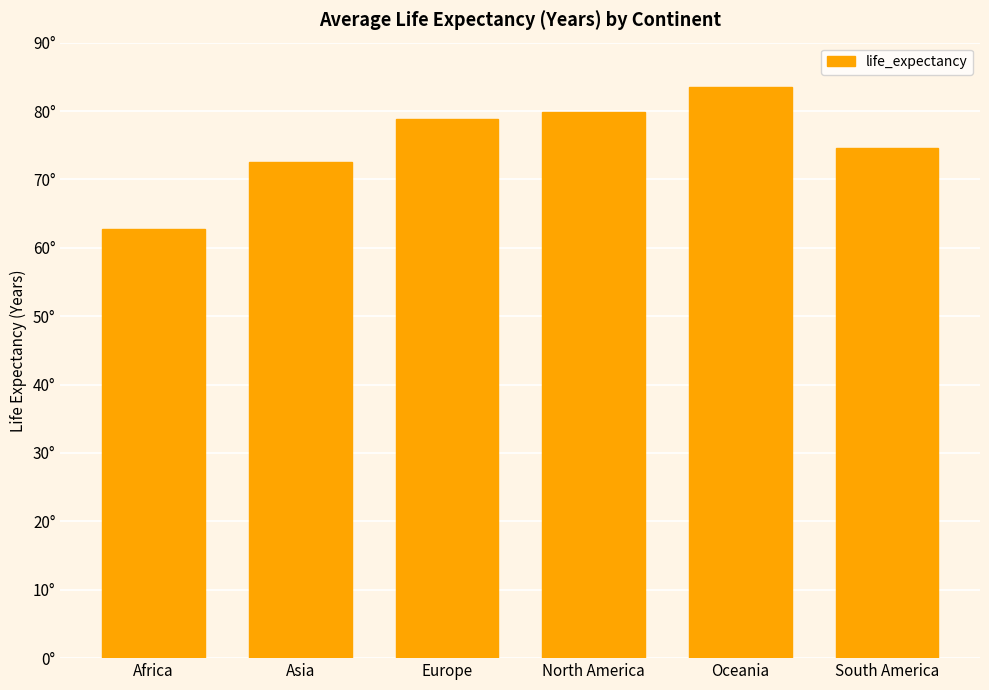

What is the difference between the second highest and second lowest values?

7.3